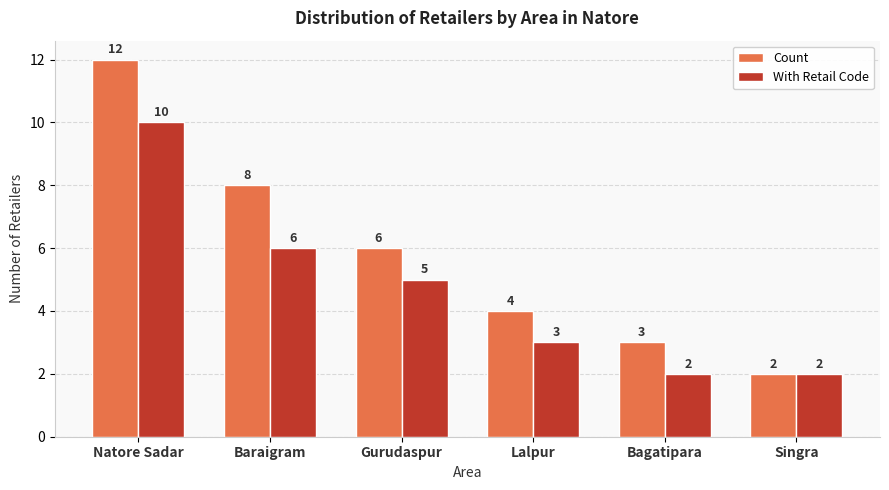

What is the minimum value for Count?

2